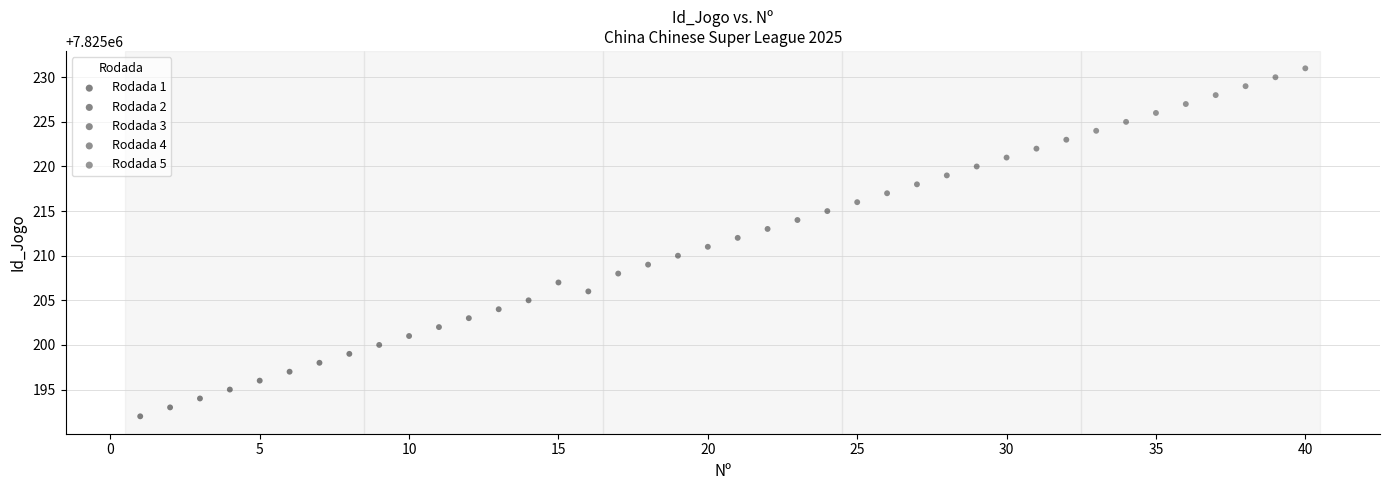

Which series reaches the maximum Y coordinate?

Rodada 5